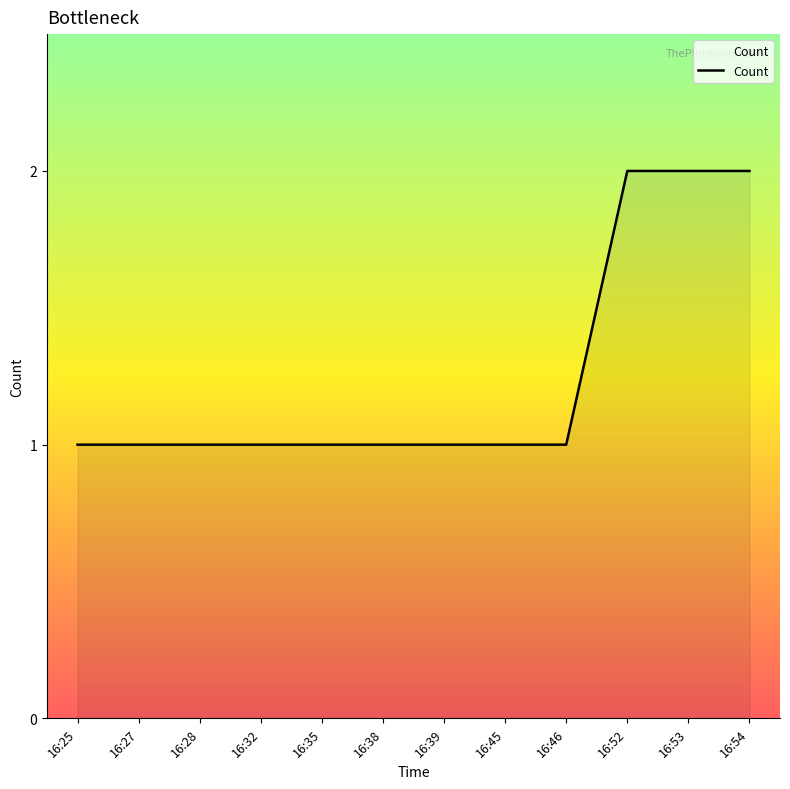

What is the change in value from 16:35 to 16:54?

+1